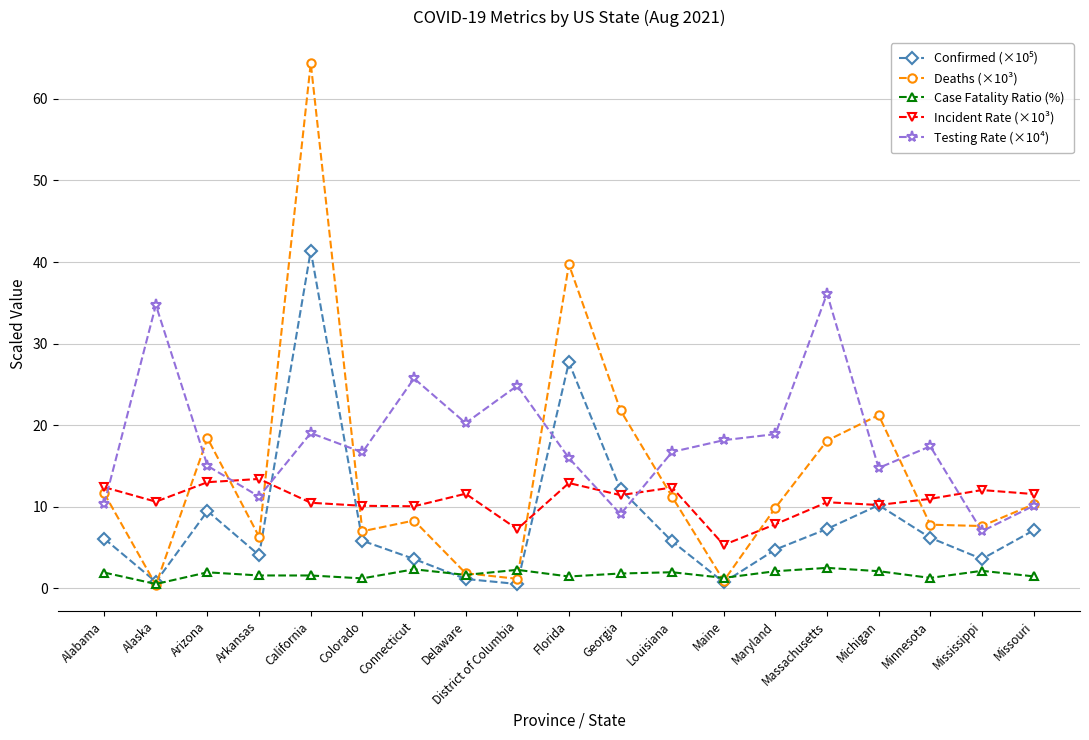

At which category is the sum across all series the highest?

California